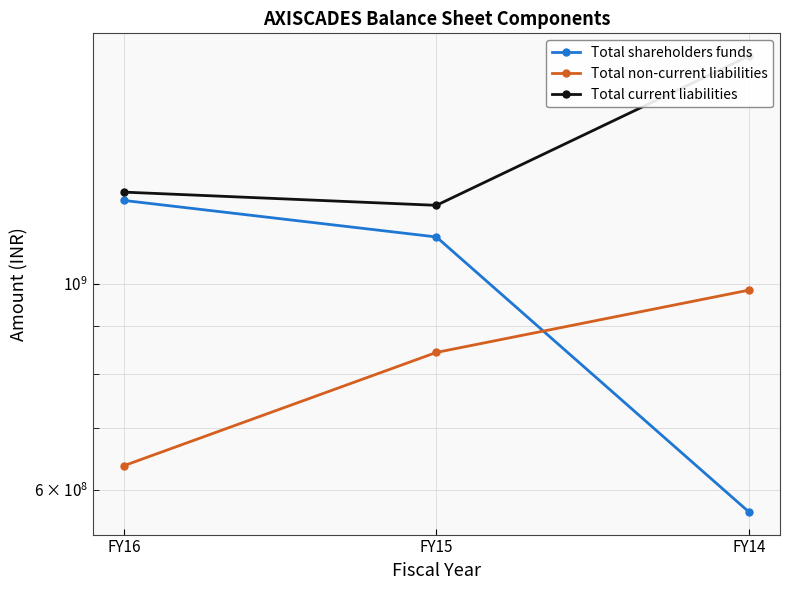

At FY16, list the series in order from smallest to largest.

Total non-current liabilities, Total shareholders funds, Total current liabilities